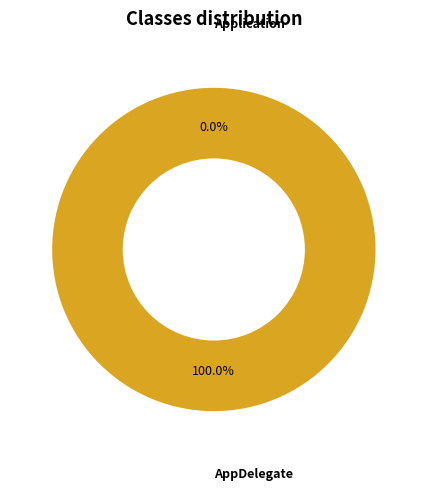

How many segments does this pie chart have?

2